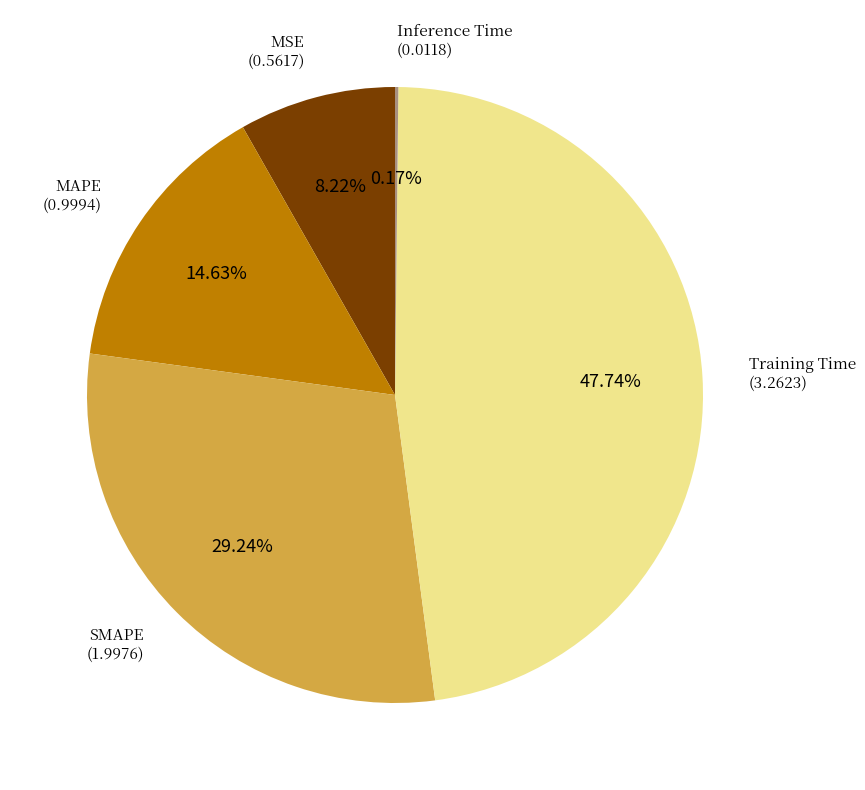

Does any single category account for the majority?

No